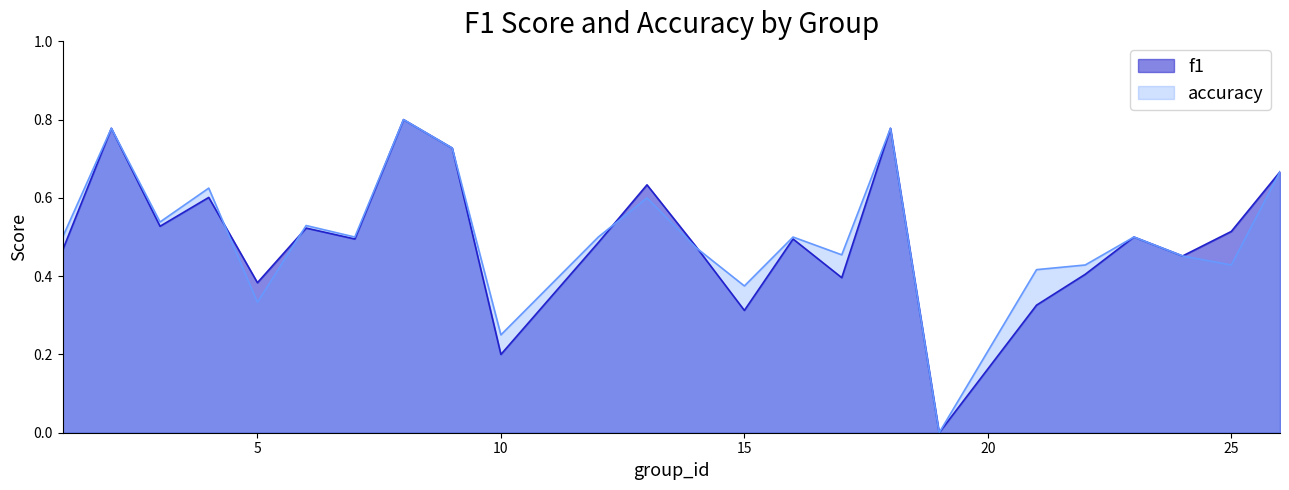

The accuracy series shows 0.2 at 2. True or false?

False